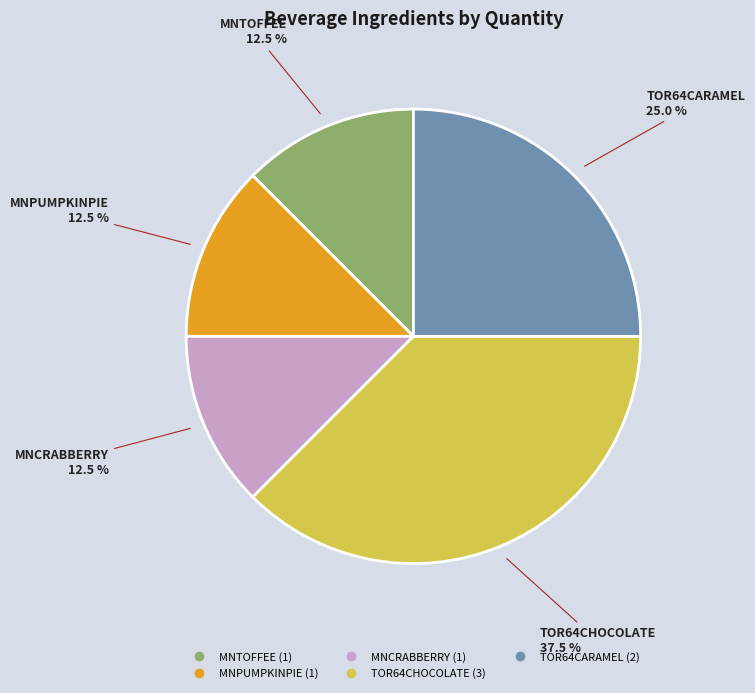

To the nearest percent, what is the difference between the largest and smallest slice percentages?

25%